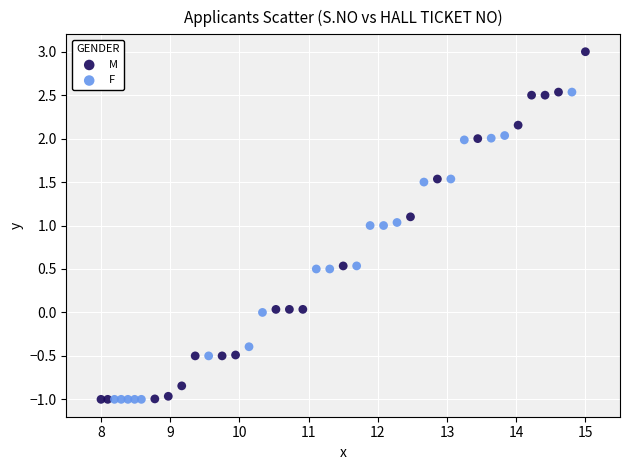

Which series has the largest Y range (max minus min)?

M